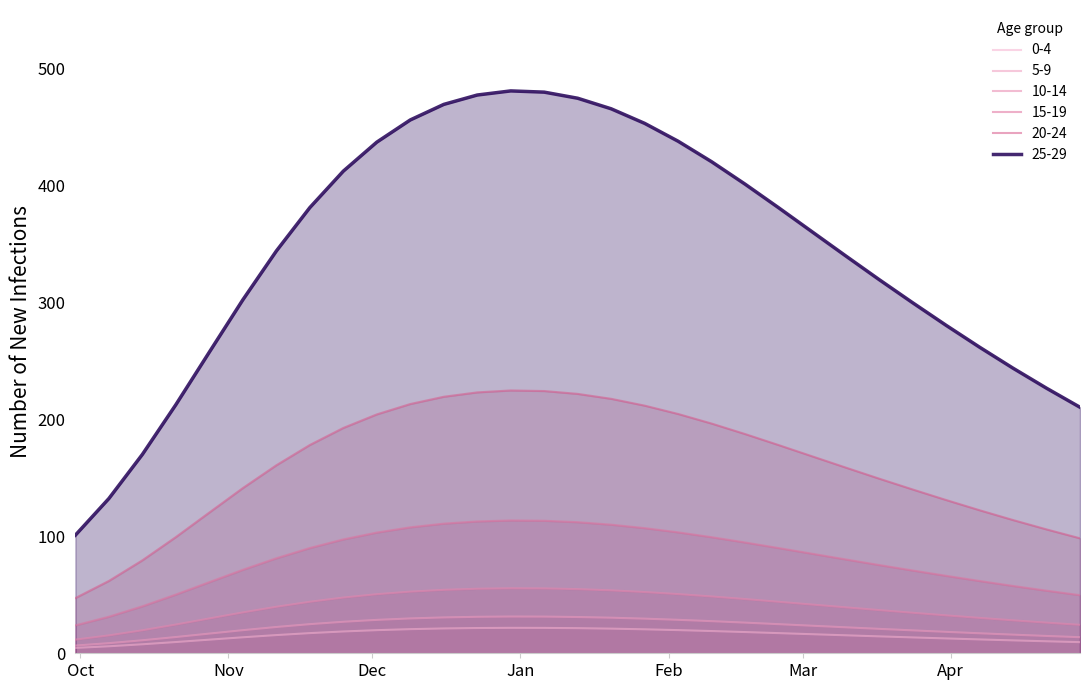

What is the difference between the 25-29 values at 2021-01-06 and 2021-04-28?

269.4